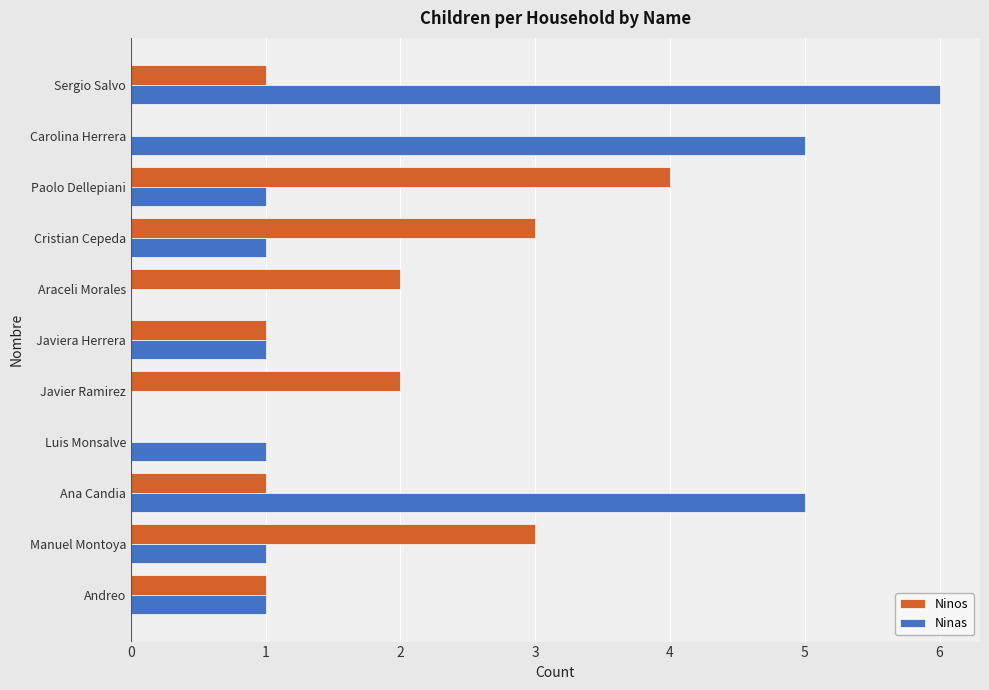

At which category is the sum across all series the highest?

Sergio Salvo